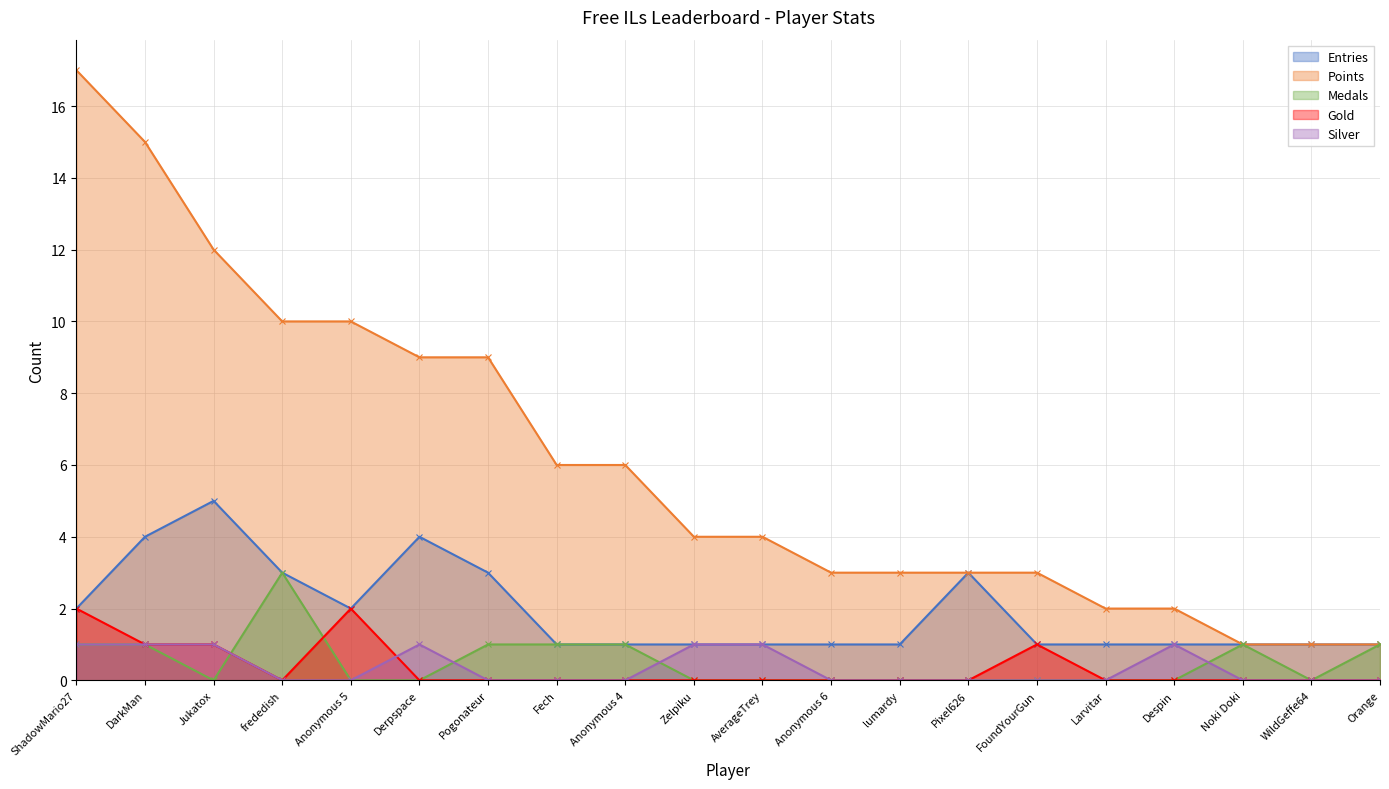

After their last crossing, which series has the higher values: Medals or Silver?

Medals